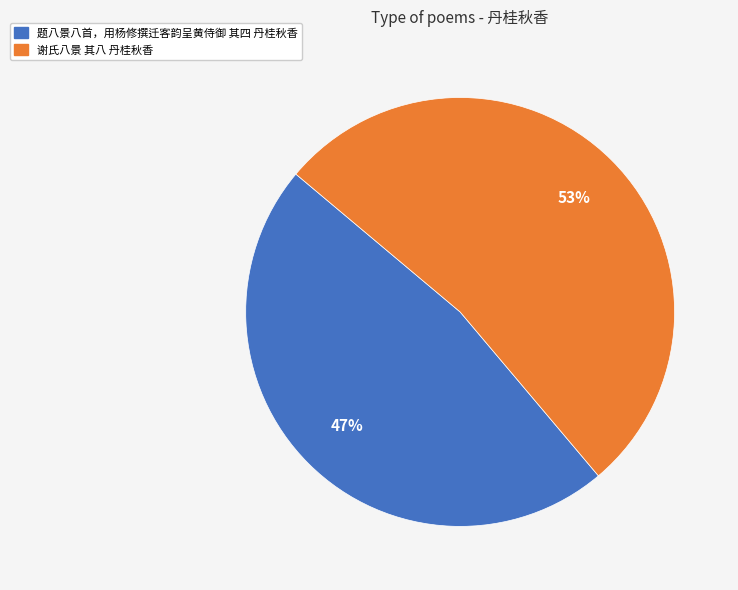

Combined, do 题八景八首，用杨修撰迁客韵呈黄侍御 其四 丹桂秋香 and 谢氏八景 其八 丹桂秋香 account for over 50%?

Yes